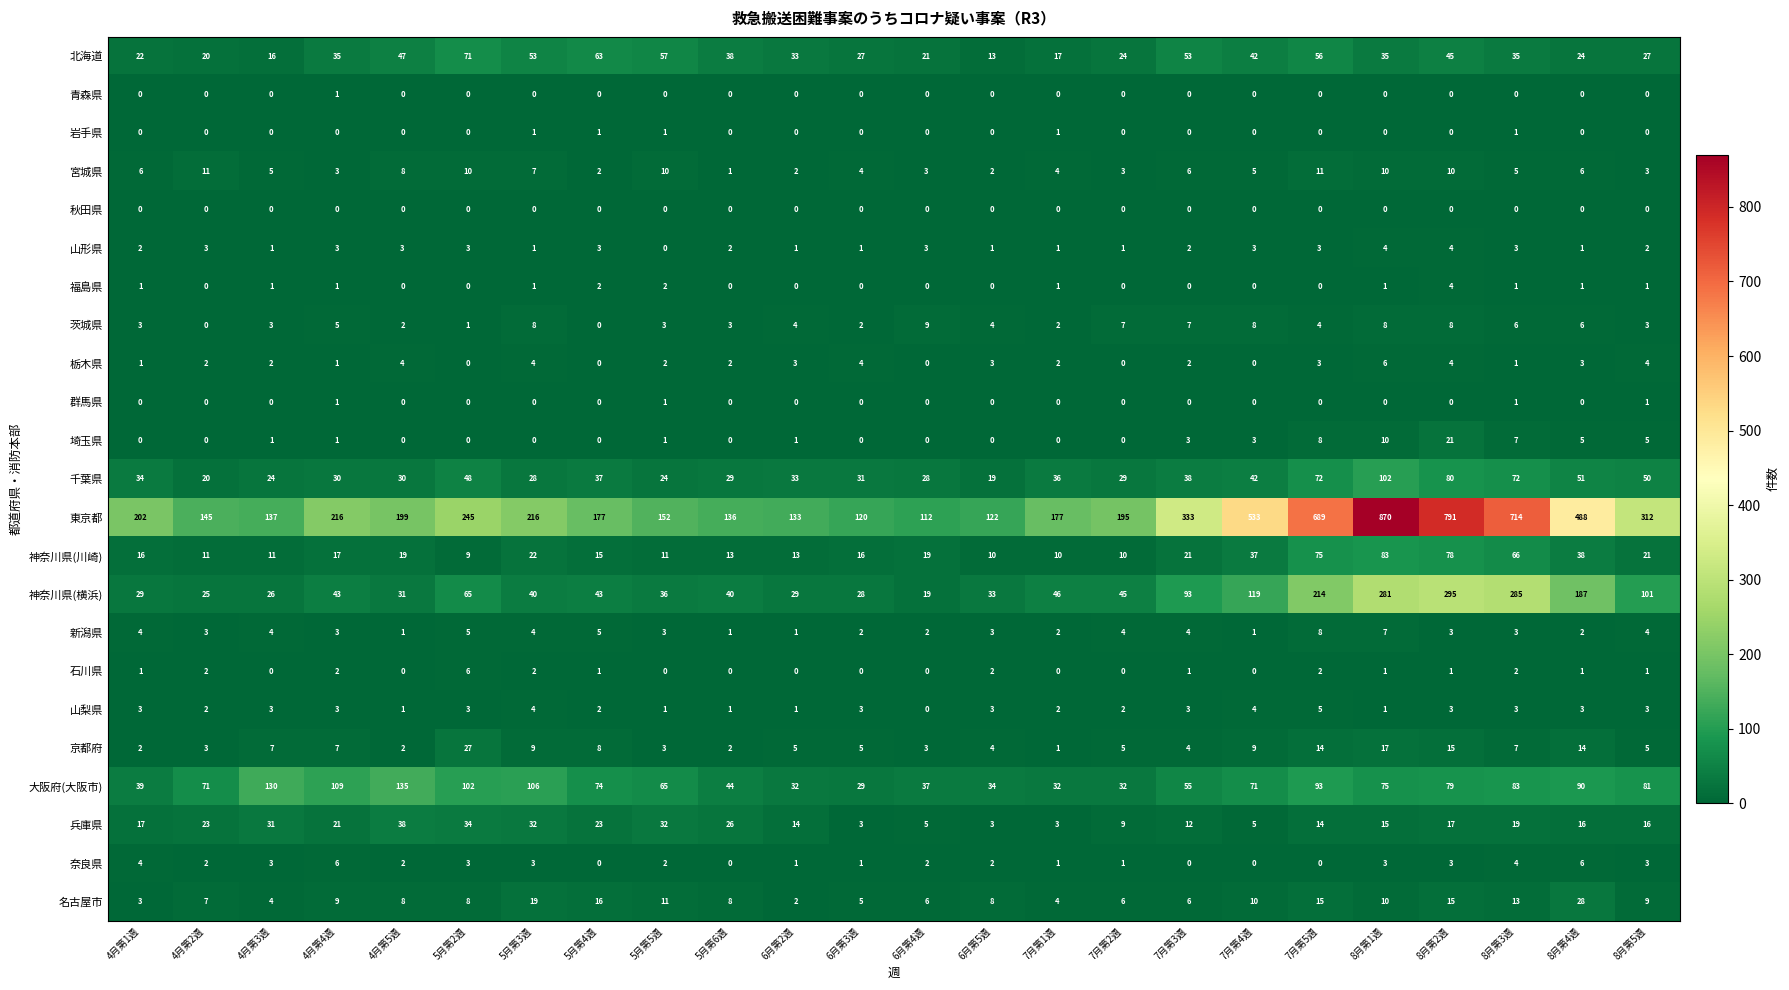

What is the maximum value for 埼玉県?

21